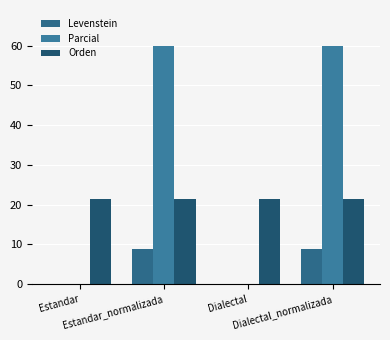

True or false: Orden has a value of 32.7 at Dialectal_normalizada.

False